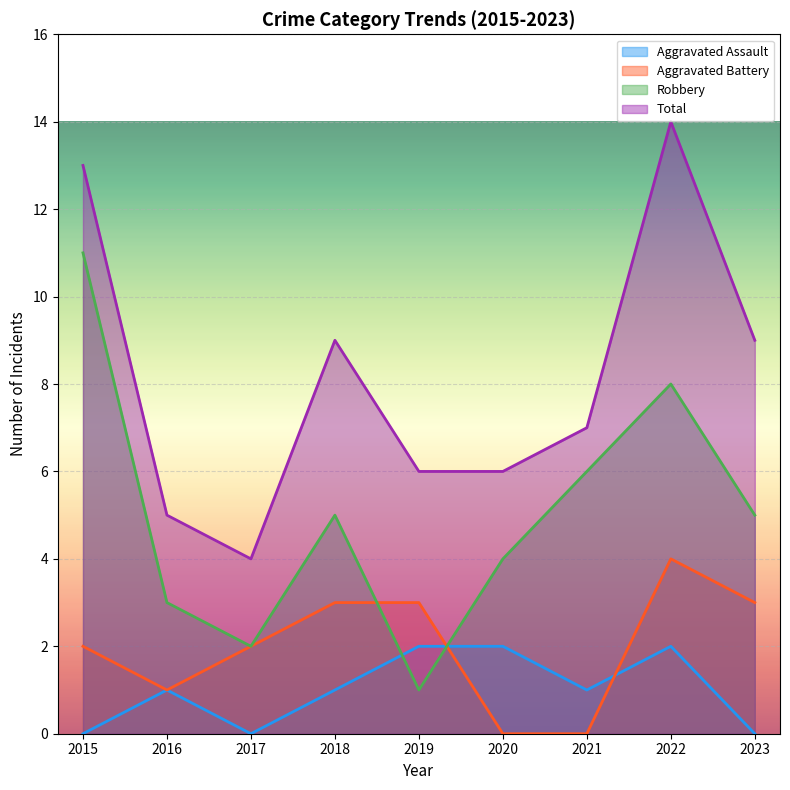

How many data points in Robbery are less than 5?

4